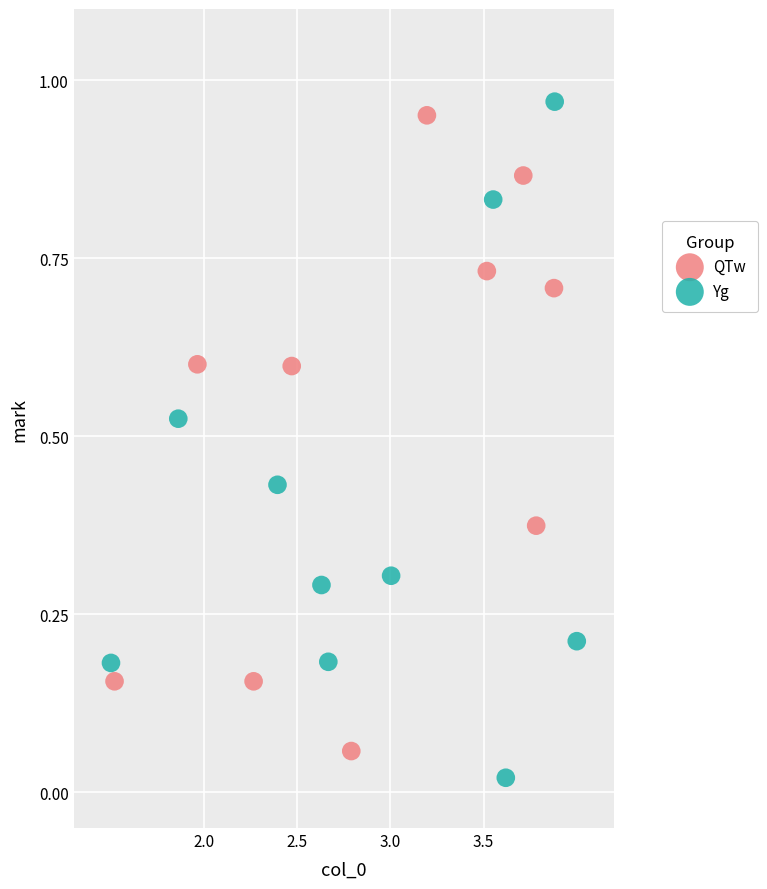

Which series reaches the minimum Y coordinate?

Yg